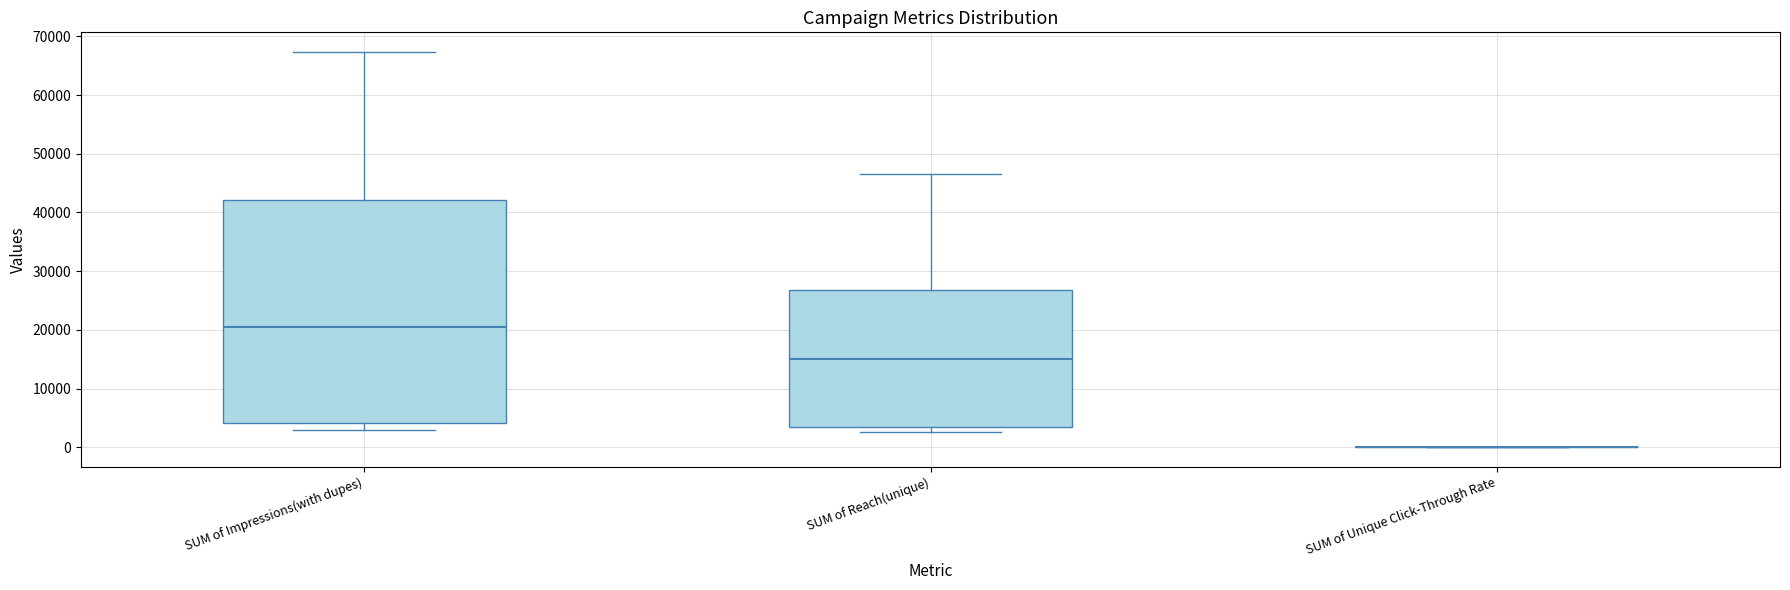

Where is the upper edge of the box for SUM of Reach(unique) on the y-axis? The values are not printed on the chart, so give them approximately, as read against the axis.

27000